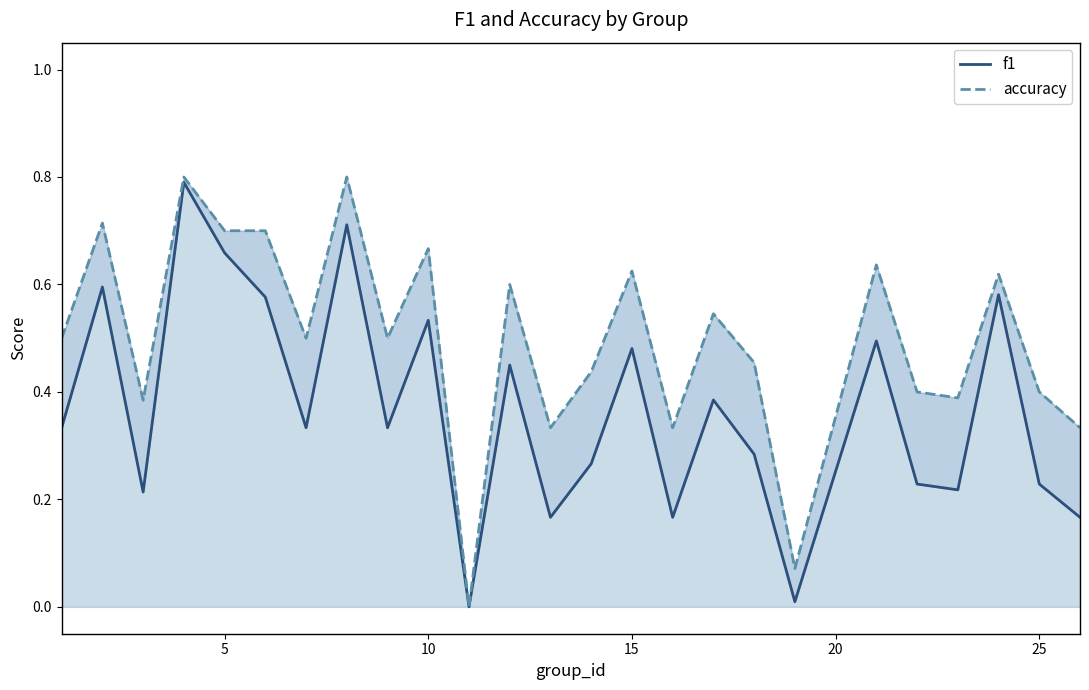

True or false: f1 has a value of 0.4 at 10.

False